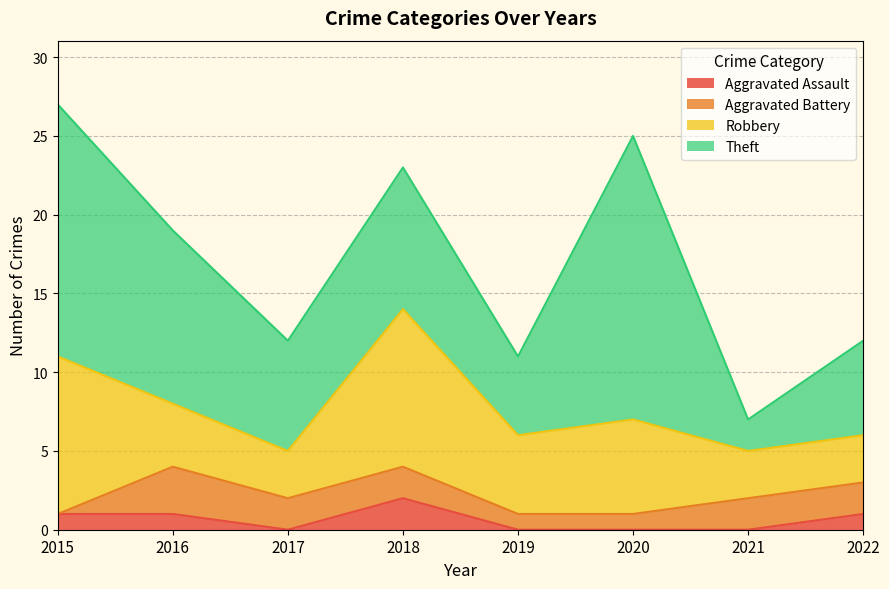

What is the sum of all Aggravated Assault values?

5